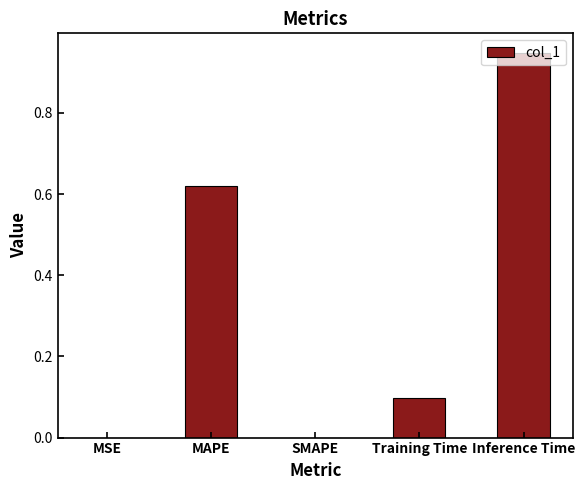

What is the sum of the values at Inference Time and MAPE?

1.6